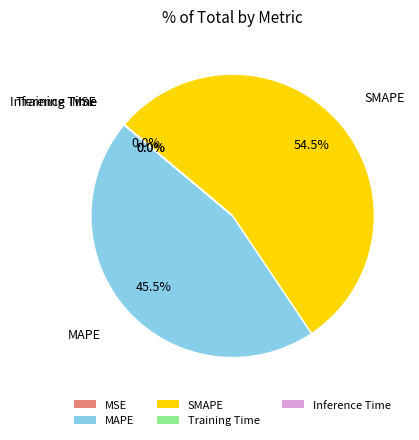

Is there a majority slice in this chart?

Yes